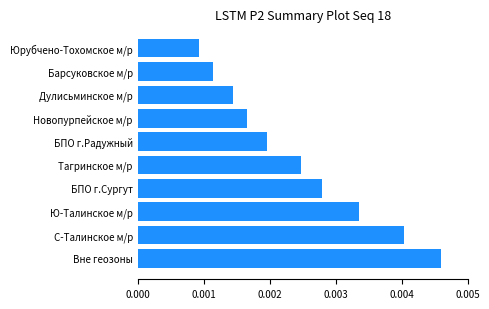

Does the chart contain stacked bars?

No